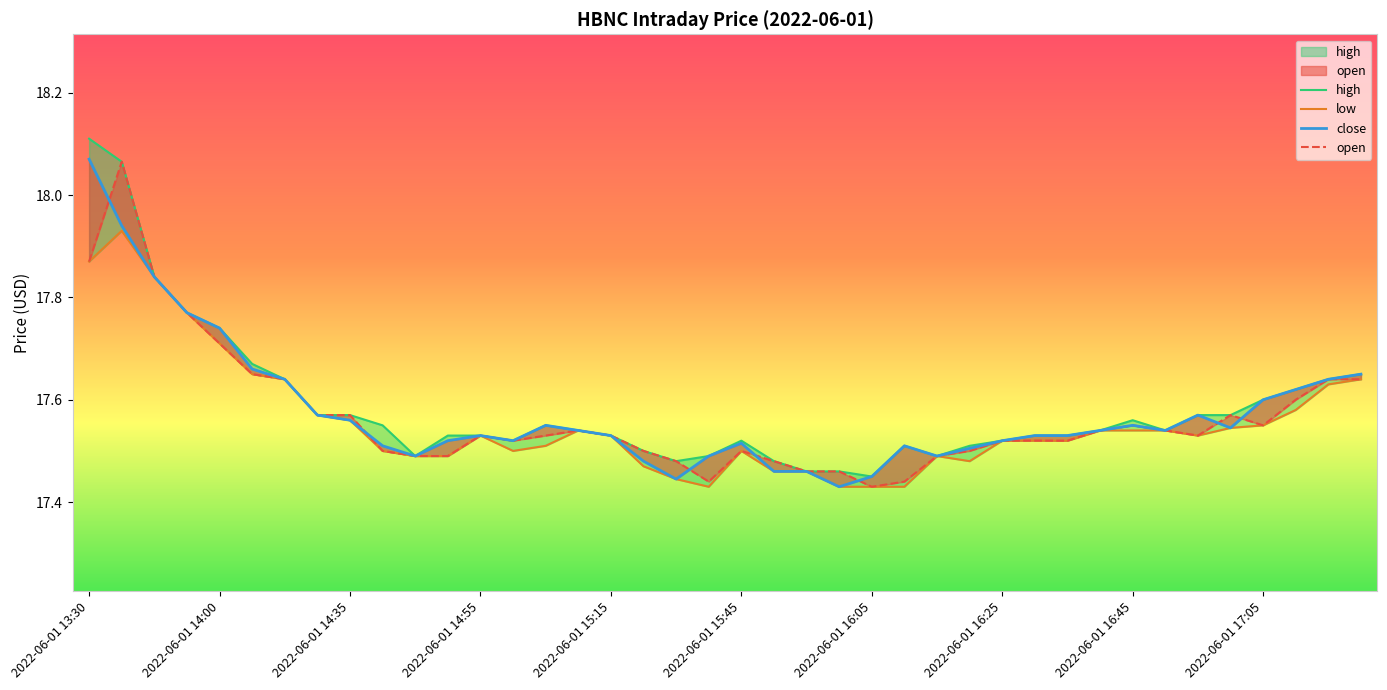

True or false: high and open cross at least once.

False